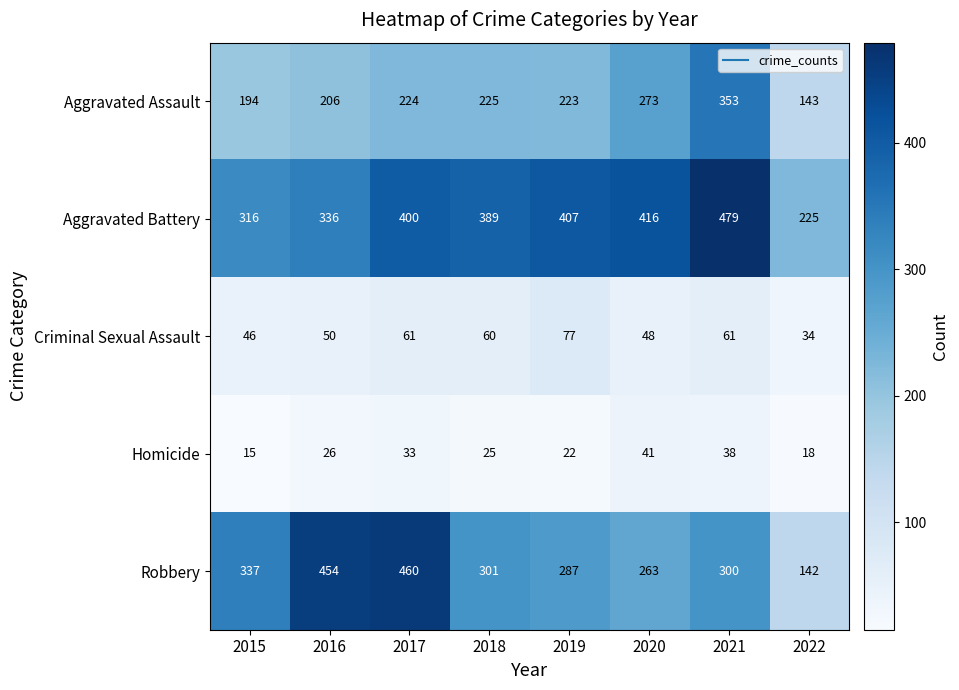

What is the greatest value displayed?

479